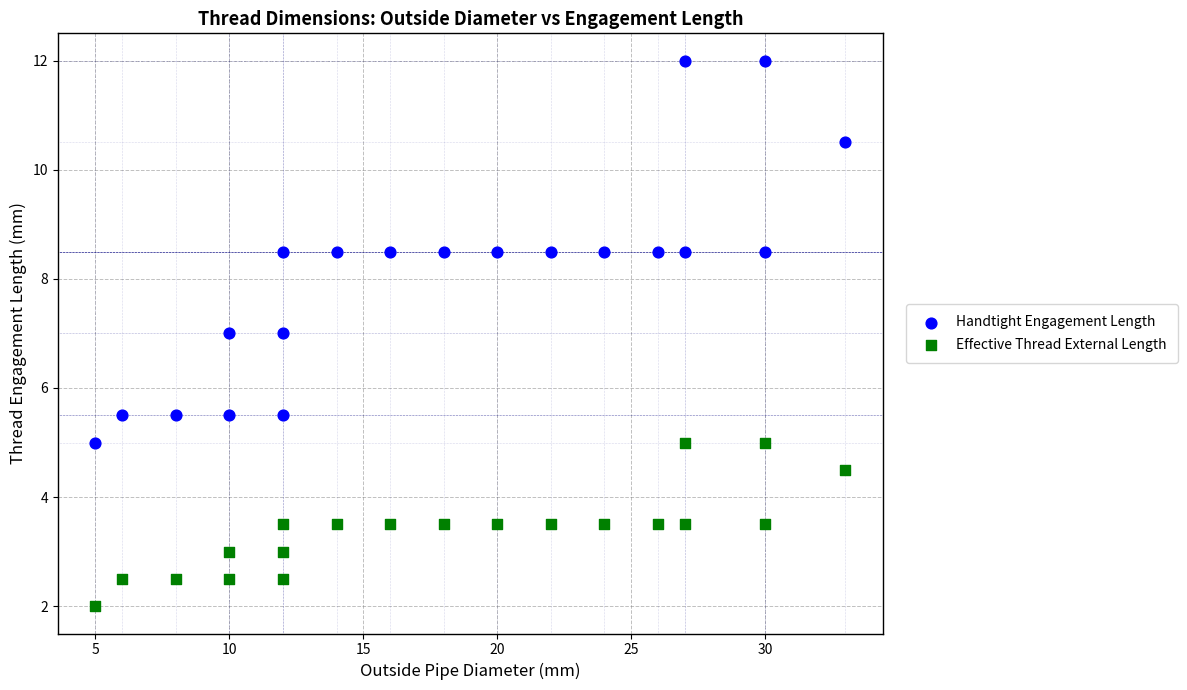

Which series reaches the minimum Y coordinate?

Effective Thread External Length